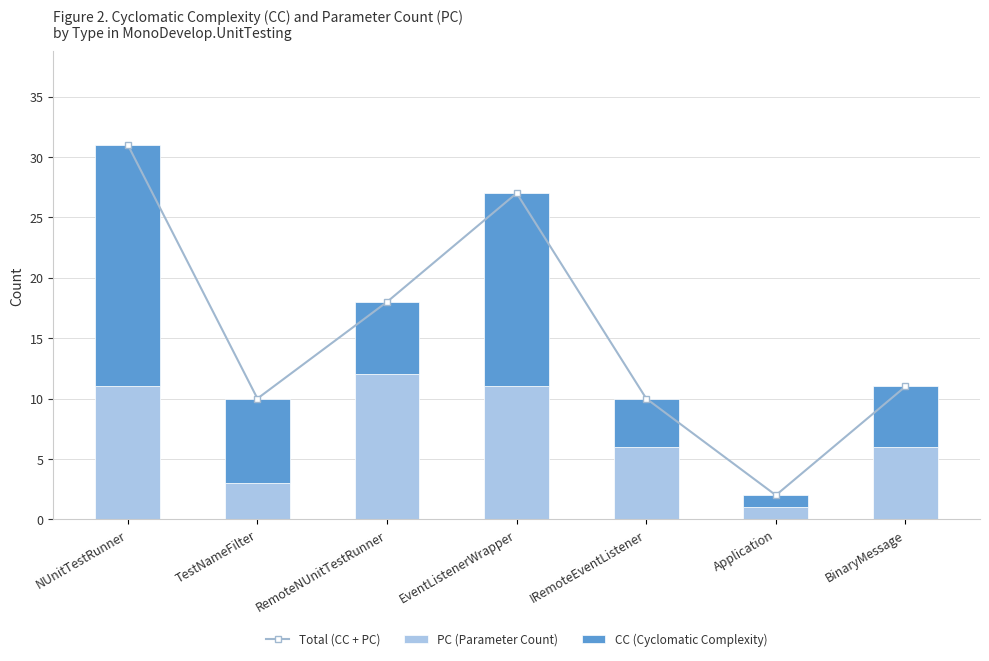

Reading left to right, extract all data points from this chart.

Total (CC + PC): NUnitTestRunner=31	TestNameFilter=10	RemoteNUnitTestRunner=18	EventListenerWrapper=27	IRemoteEventListener=10	Application=2	BinaryMessage=11
PC (Parameter Count): NUnitTestRunner=11	TestNameFilter=3	RemoteNUnitTestRunner=12	EventListenerWrapper=11	IRemoteEventListener=6	Application=1	BinaryMessage=6
CC (Cyclomatic Complexity): NUnitTestRunner=20	TestNameFilter=7	RemoteNUnitTestRunner=6	EventListenerWrapper=16	IRemoteEventListener=4	Application=1	BinaryMessage=5